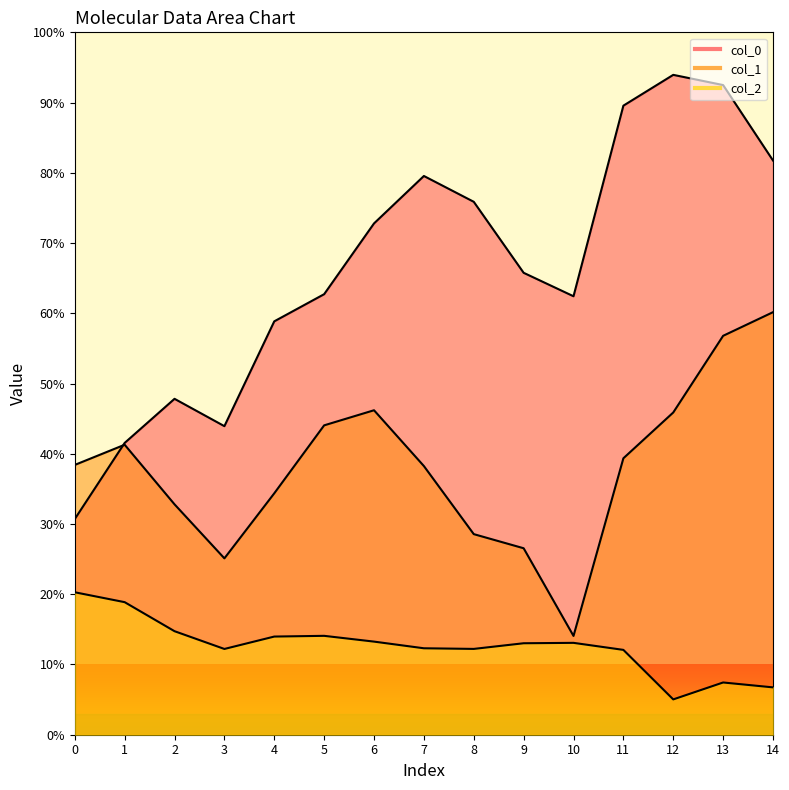

Which series has the widest spread of values?

col_0